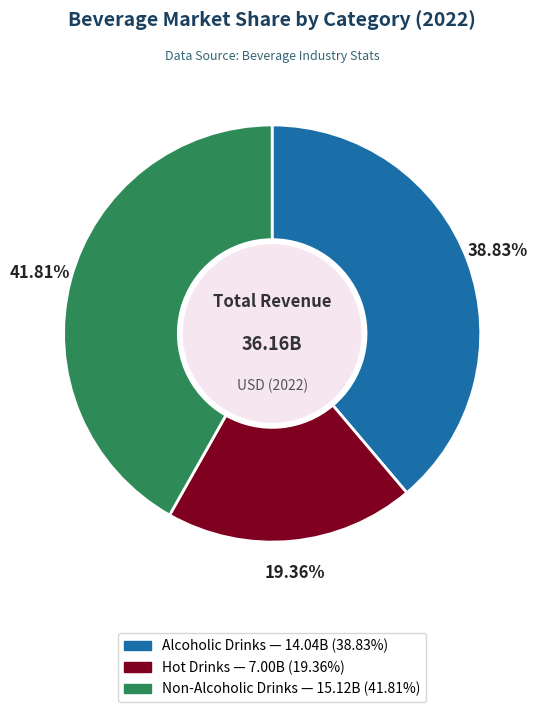

What percentage is the Non-Alcoholic Drinks slice, to the nearest percent?

42%